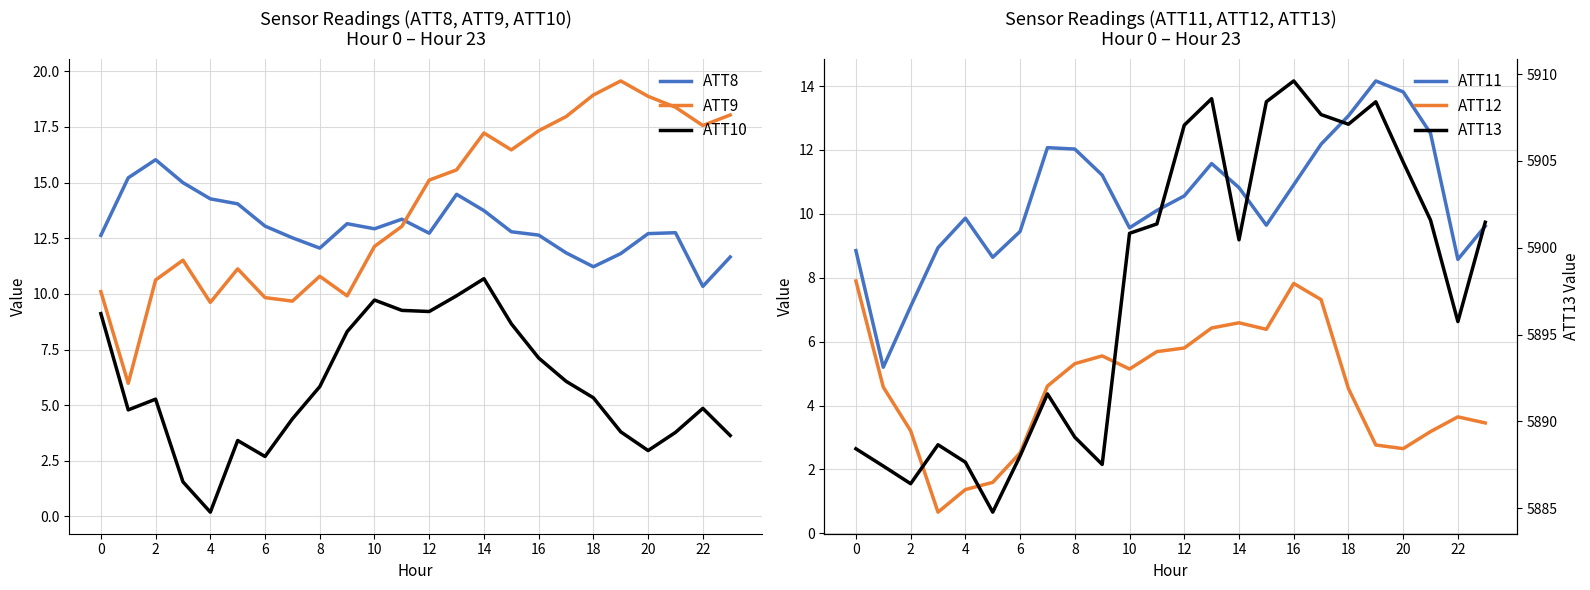

Which series ends up on top after the final intersection of ATT8 and ATT9?

ATT9